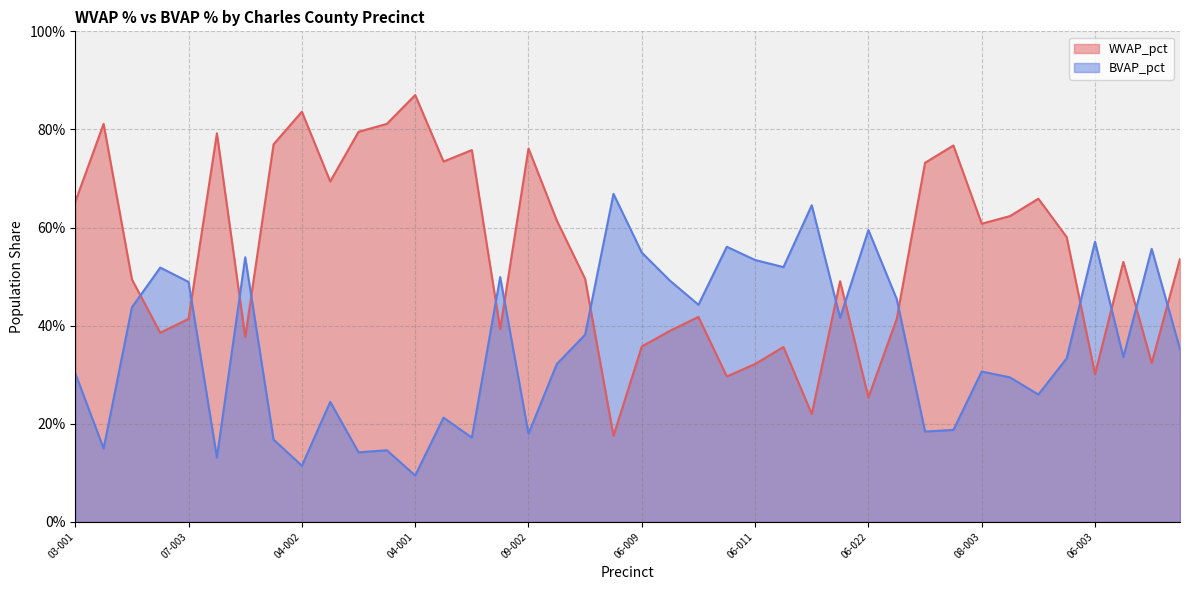

What is the label of the 9th point from the left?

04-002